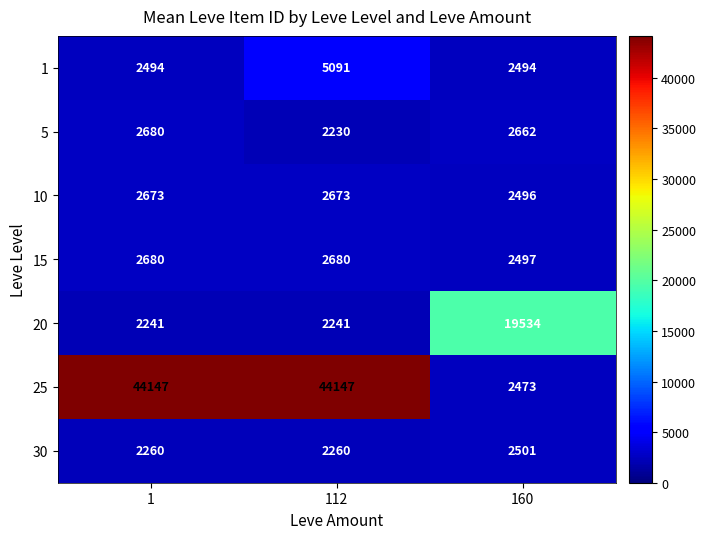

Which series has the largest total across all categories?

25